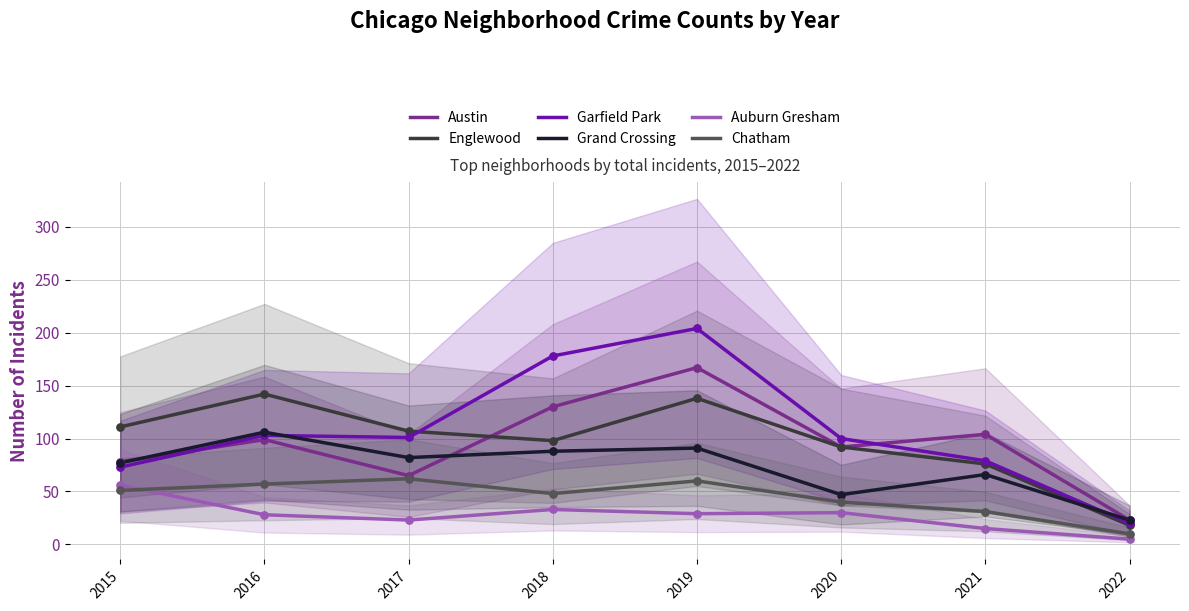

Which series contains the lowest Y value?

Auburn Gresham